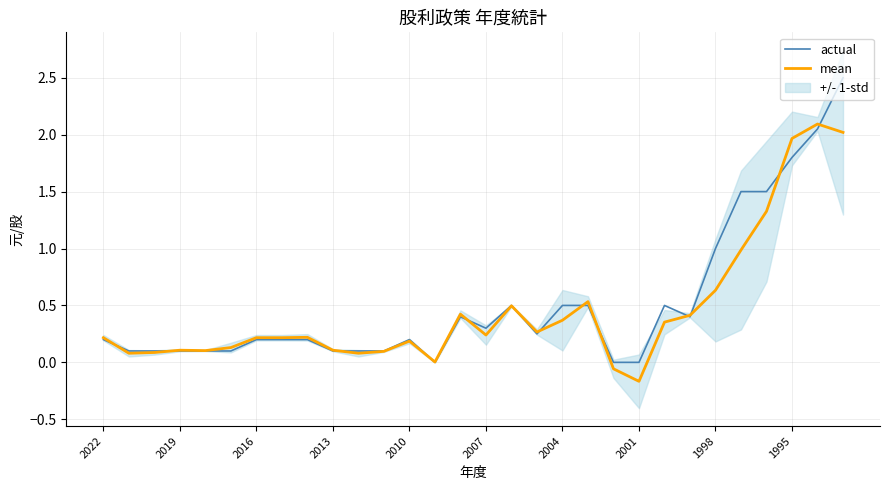

Is it true that actual equals 1.4 at 1998?

False